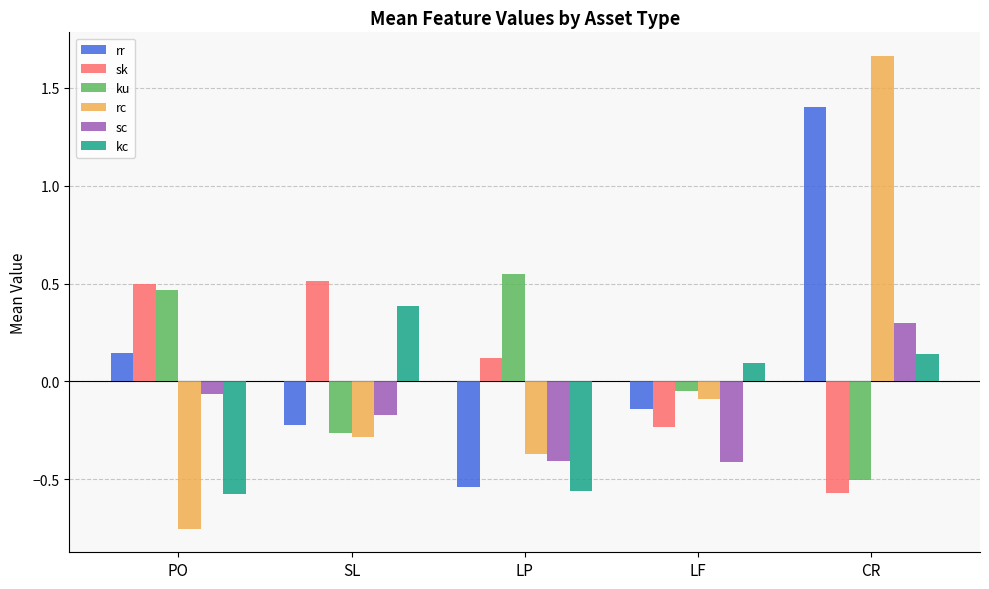

The sc series shows -0.1 at PO. True or false?

True